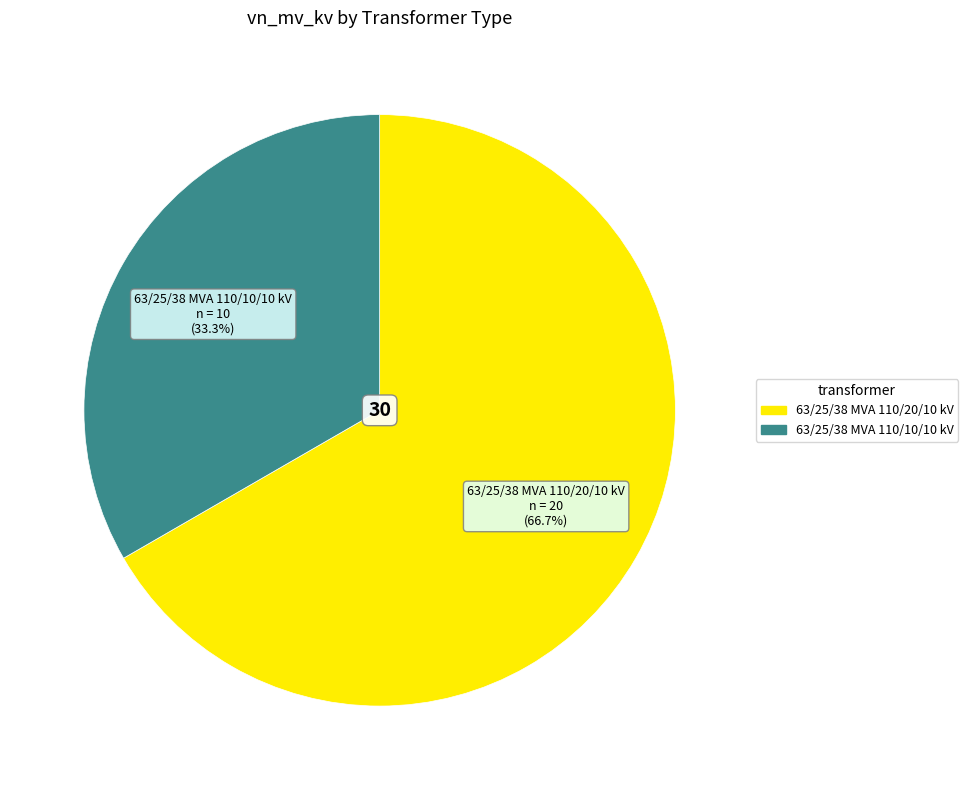

Which slice is the largest?

63/25/38 MVA 110/20/10 kV